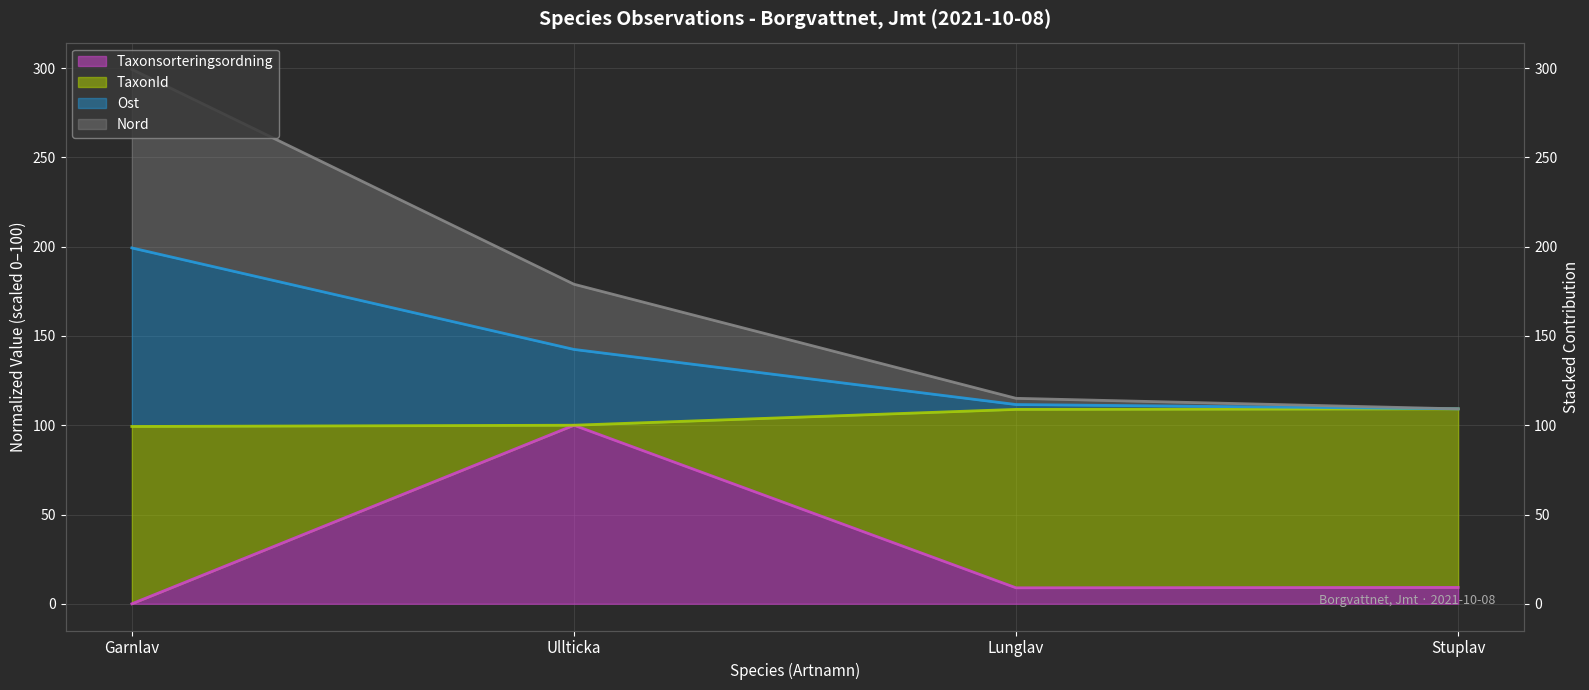

Which category has the highest value in the Nord series?

Garnlav